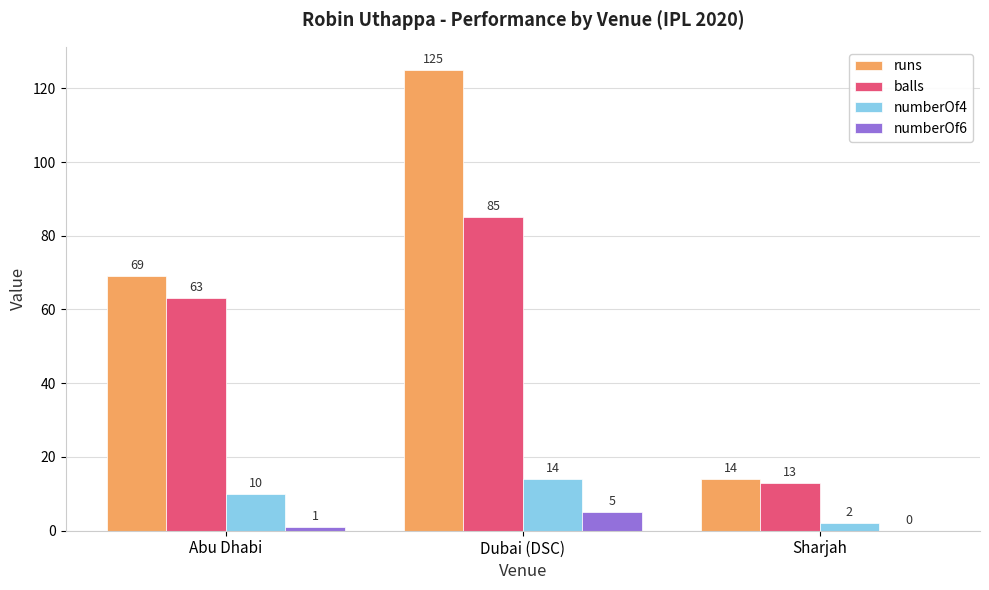

What is the maximum value for runs?

125